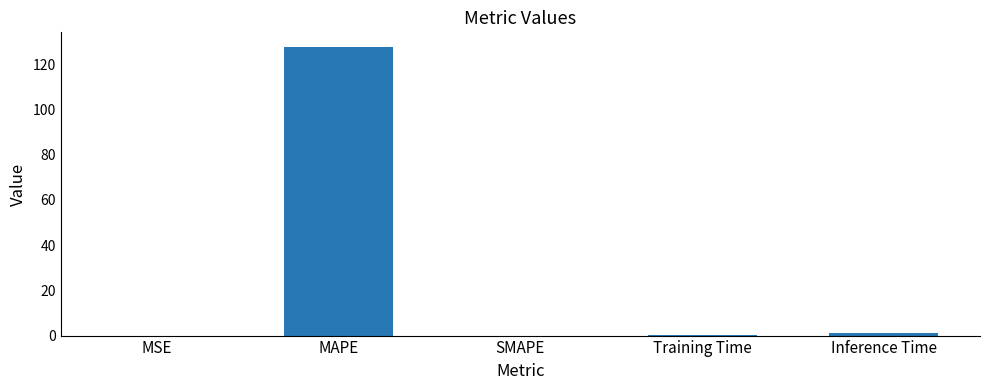

True or false: the data shows 176.0 at MAPE.

False